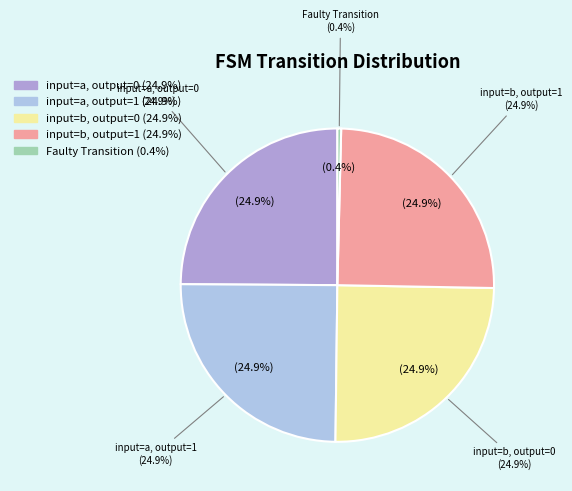

Between output=1, input=a and output=0, input=b, which is larger?

output=1, input=a